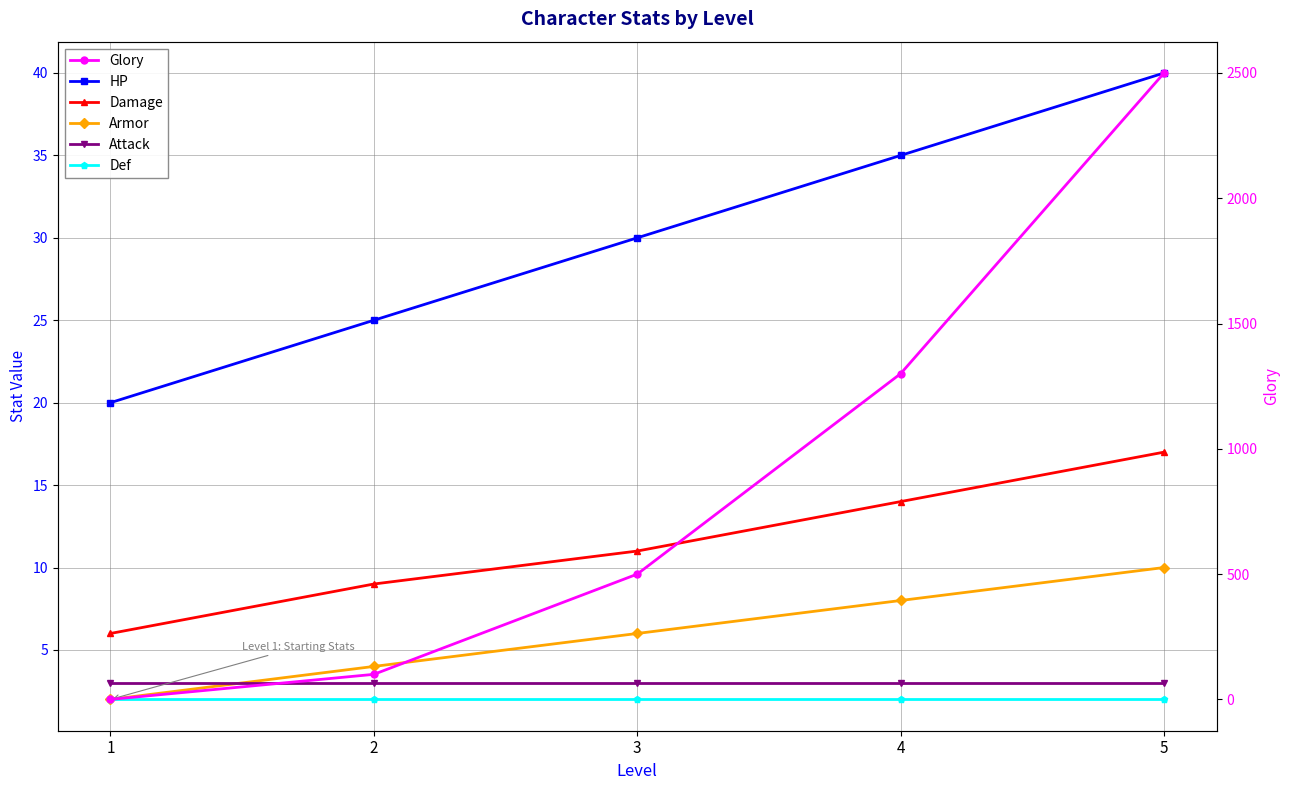

Is this an area chart (filled region under the line)?

No